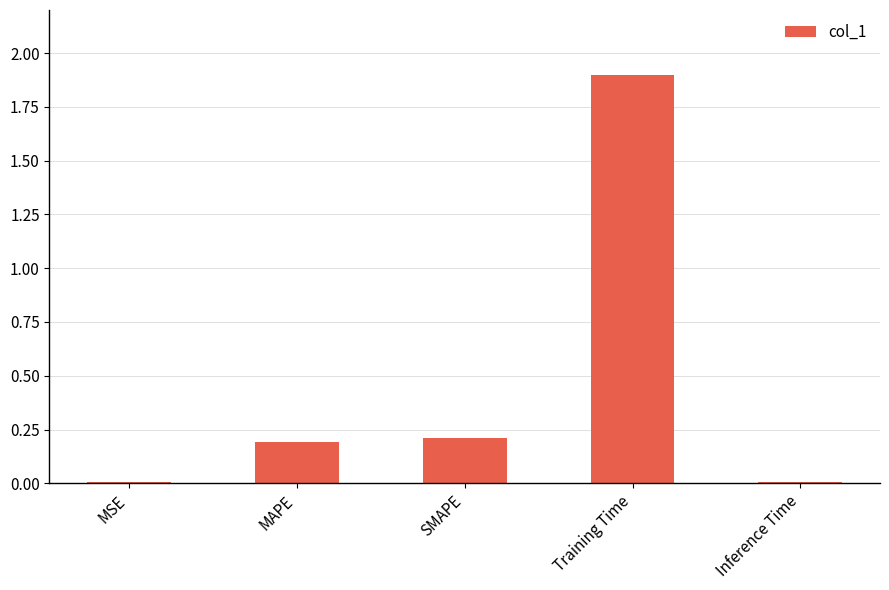

What is the label of the 1st bar from the right?

Inference Time